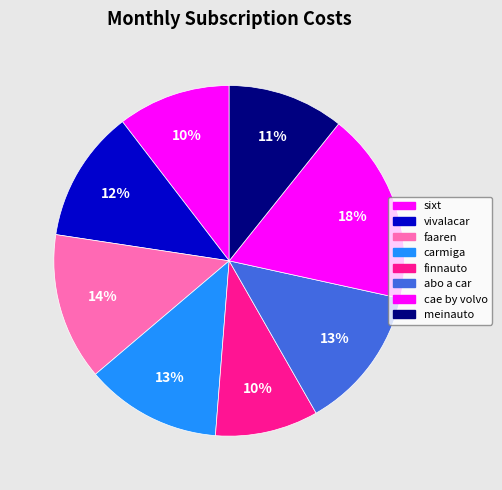

Is the sum of finnauto and cae by volvo greater than half?

No